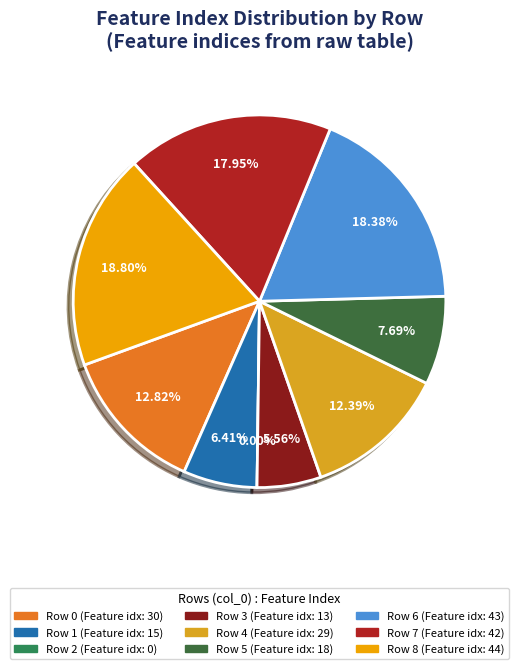

Is it true that 4 is 12% of the pie?

True